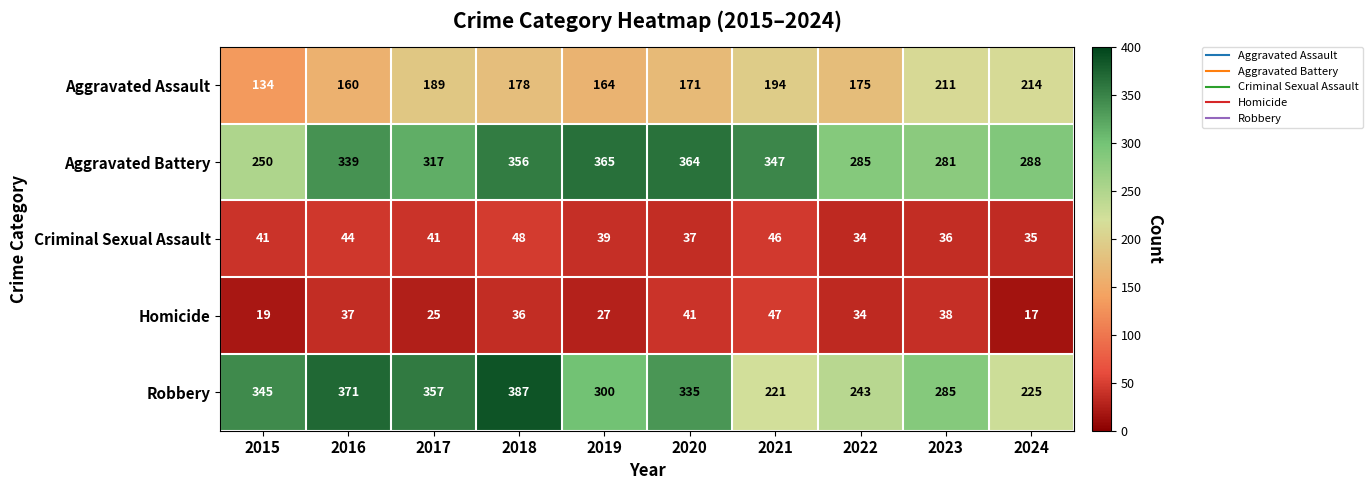

The Criminal Sexual Assault series shows 86 at 2018. True or false?

False